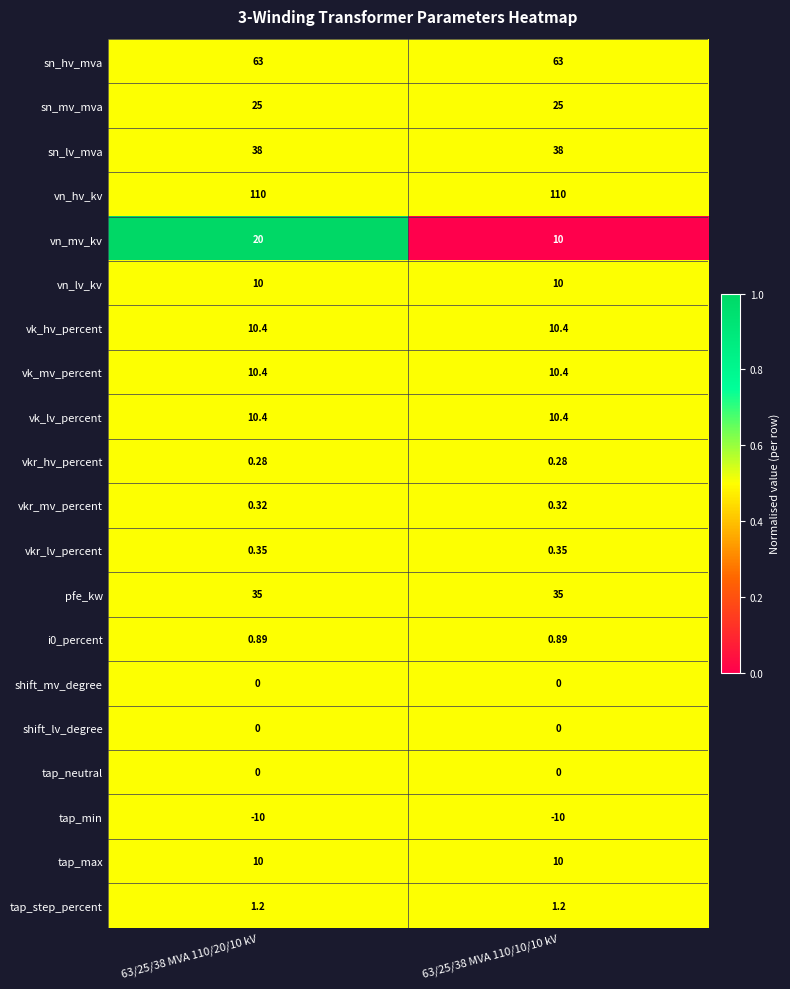

Which series has the largest range (max minus min)?

vn_mv_kv